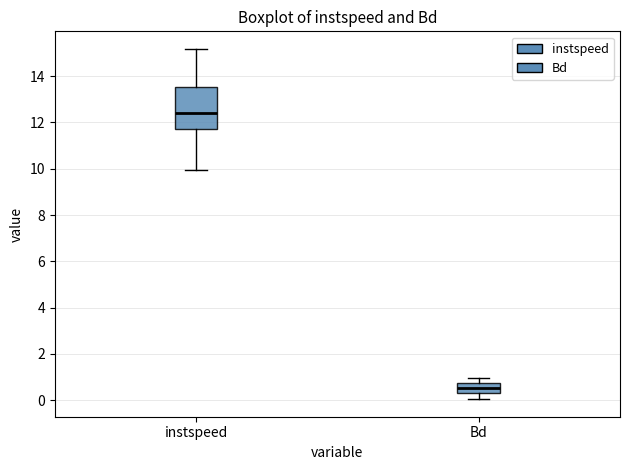

Reading left to right, transcribe this box plot: for each box, give where its median line is, the range the box spans, and where its two whiskers end, as read against the y-axis. The values are not printed on the chart, so give them approximately, as read against the axis.

instspeed: median 12.4, box 11.8 to 13.6, whiskers 10.0 to 15.2
Bd: median 0.6, box 0.2 to 0.8, whiskers 0.0 to 1.0